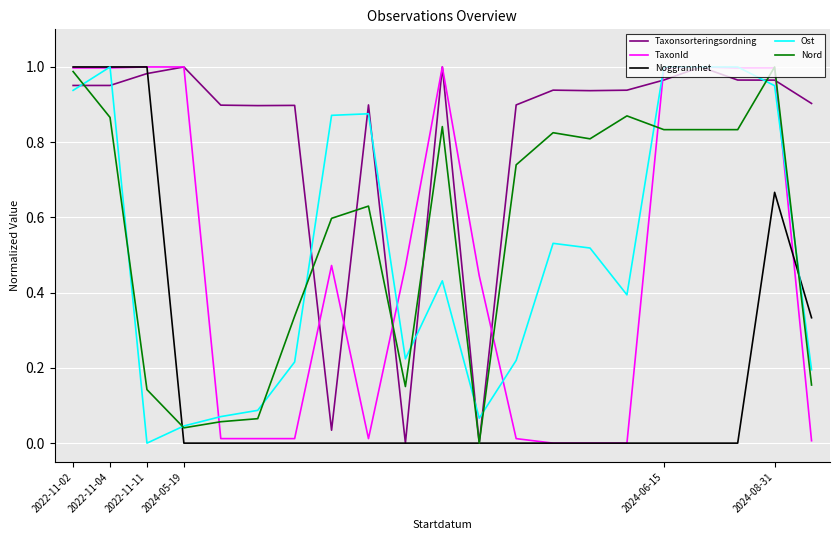

Which series has the largest total across all categories?

Taxonsorteringsordning